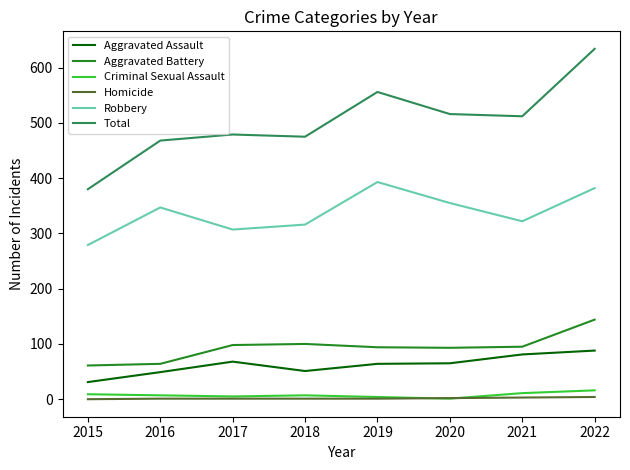

Is it true that Aggravated Assault equals 68 at 2017?

True